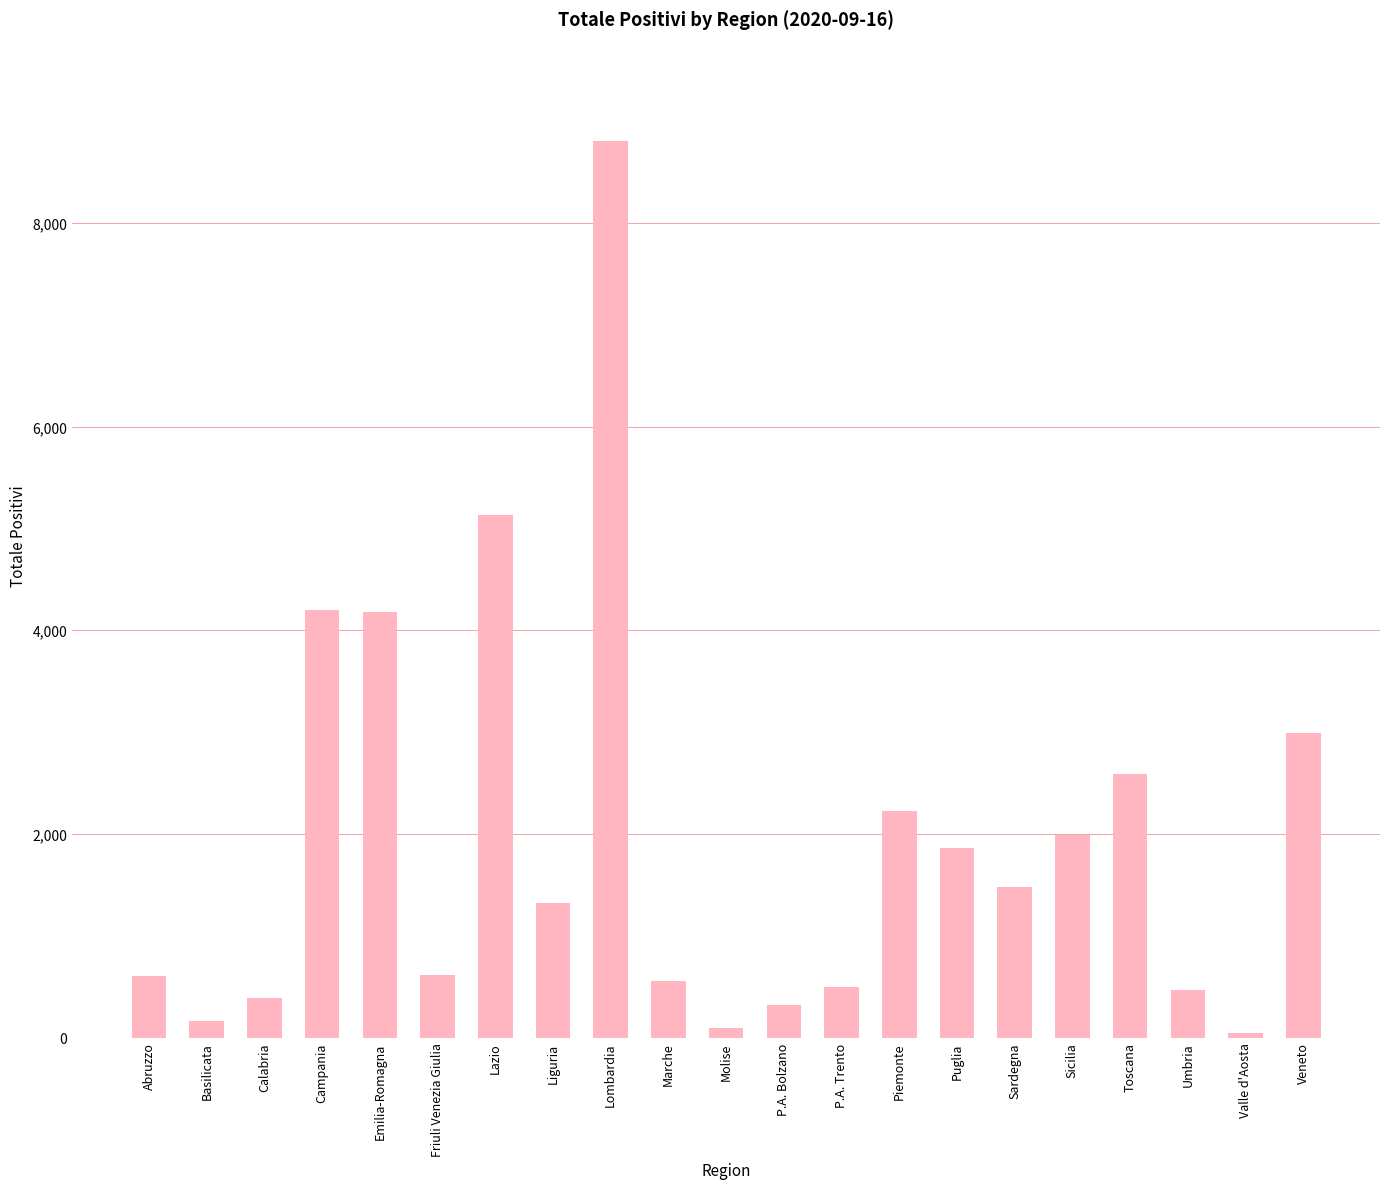

What is the minimum value shown in the chart?

42